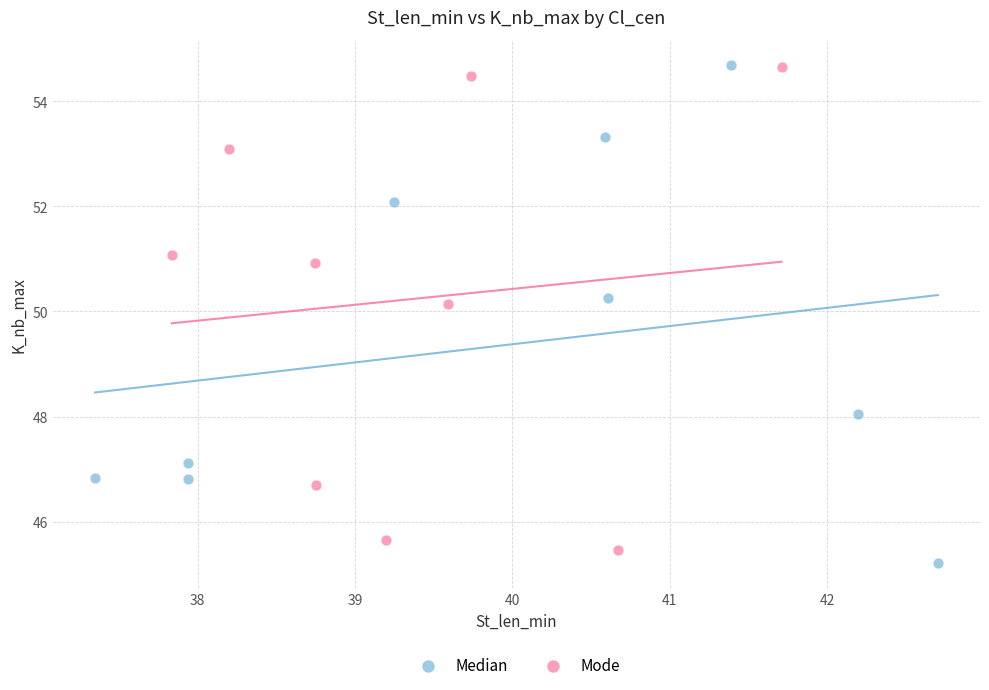

Which series reaches the minimum Y coordinate?

Median